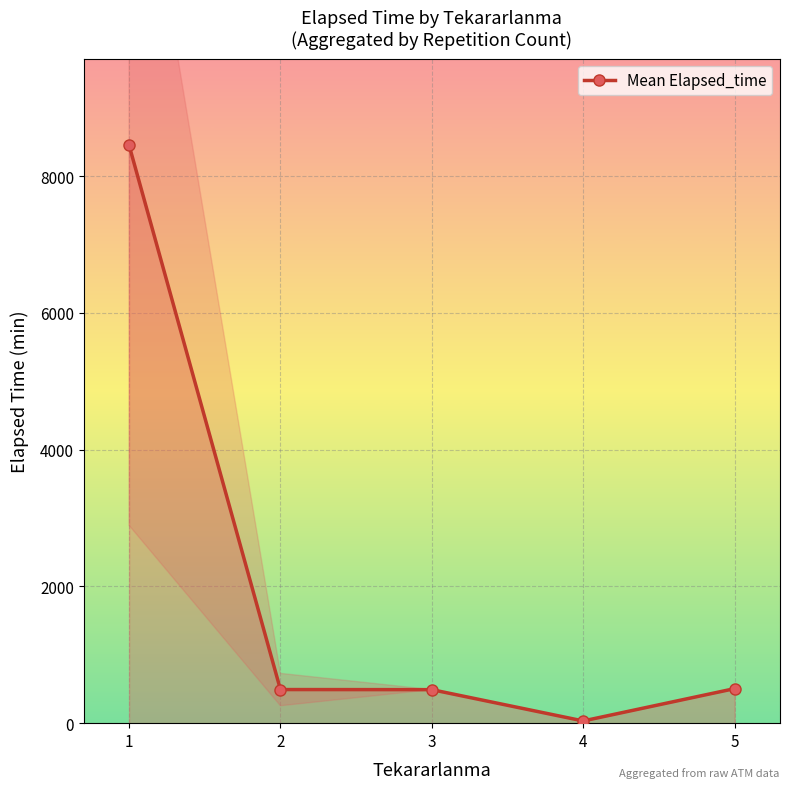

Approximately how many times larger is the value at 3 compared to 4?

15.1